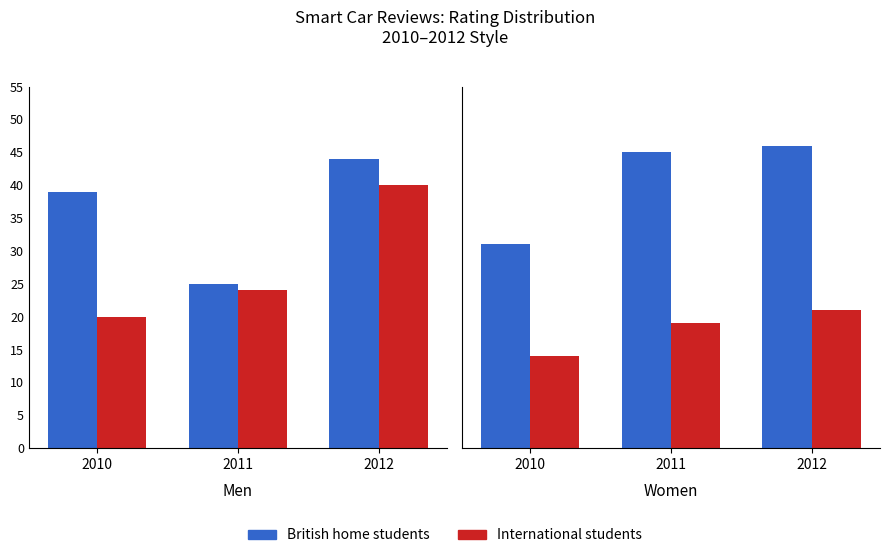

Between 2011 and 2010, which is larger?

2011